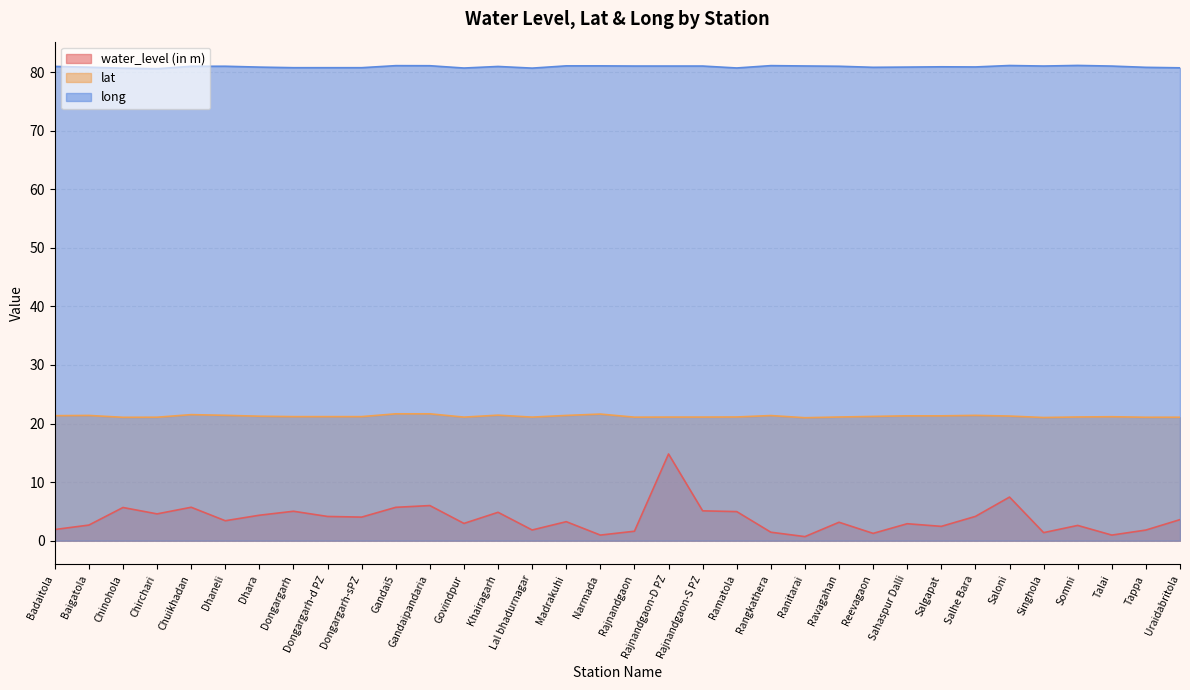

What is the value of the long point at the 19th from the left?

81.0